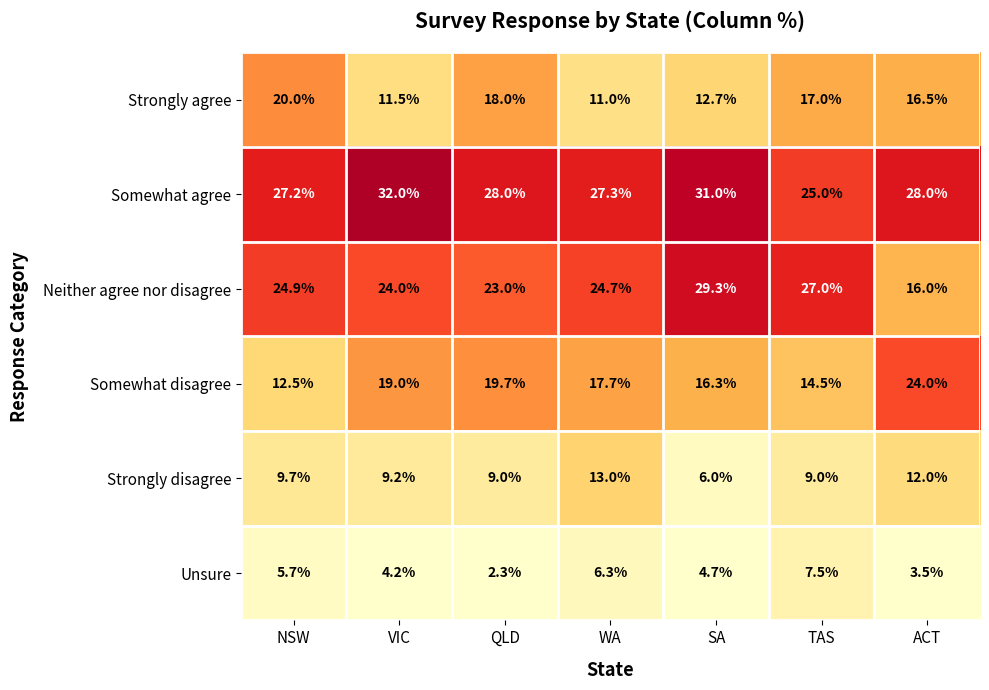

Which series has the largest range (max minus min)?

Neither agree nor disagree